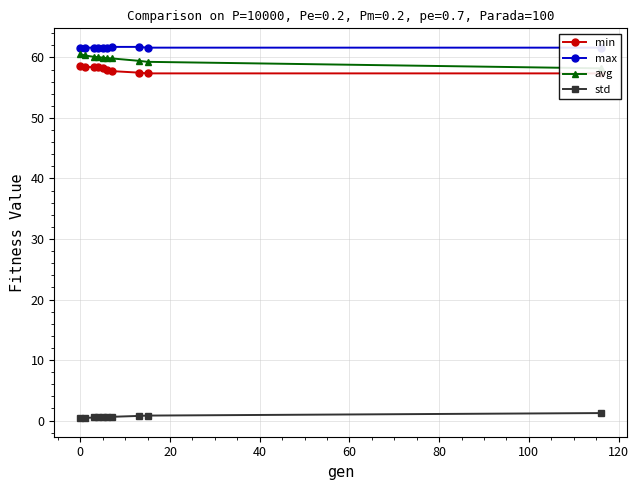

What is the maximum value for max?

61.7